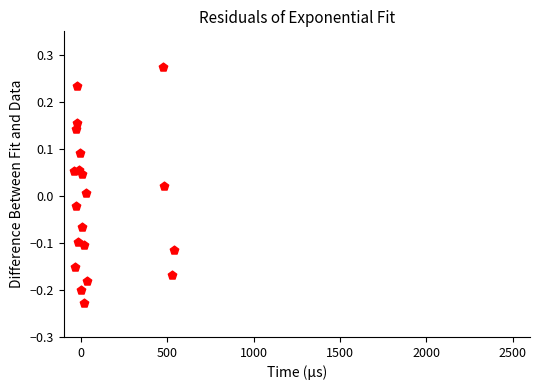

What is the range of X values (max minus min)?

575.9